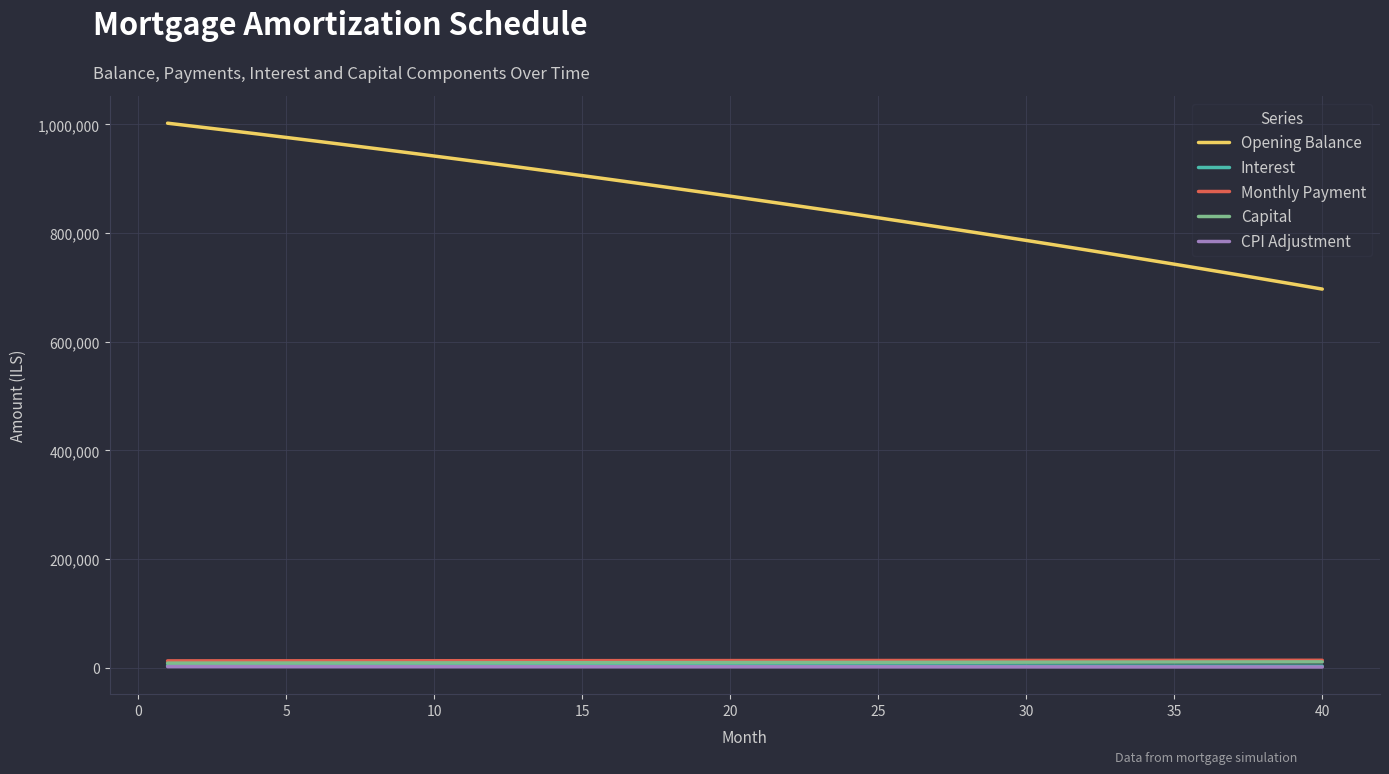

What are all the series names shown in the legend?

Opening Balance, Interest, Monthly Payment, Capital, CPI Adjustment